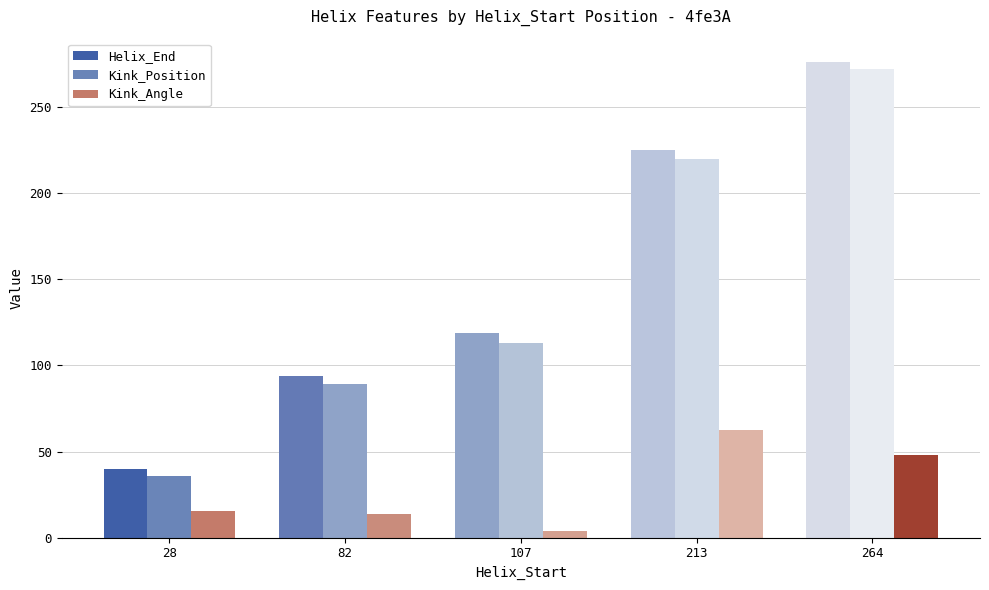

Which series has the widest spread of values?

Helix_End